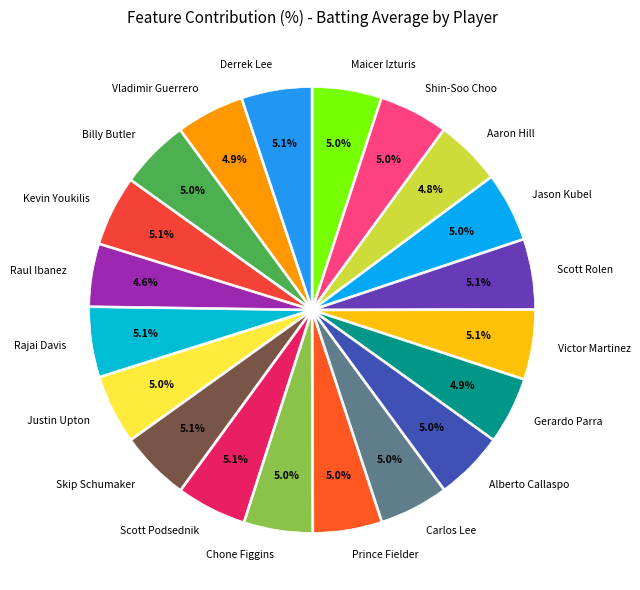

Is it true that Jason Kubel is 5% of the pie?

True